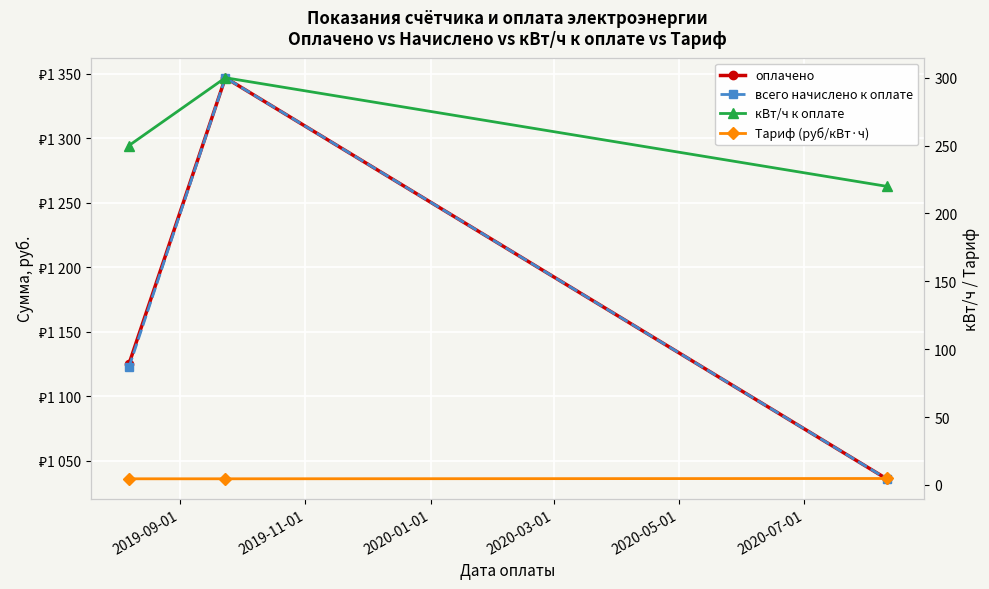

How many values in the оплачено series are below 1125?

1